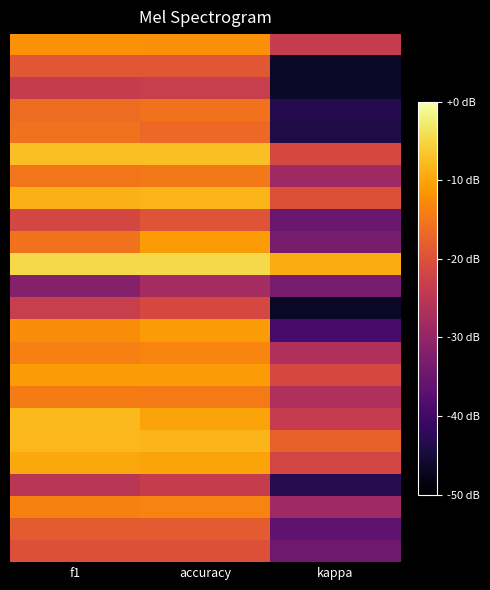

How many series are shown in this chart?

24